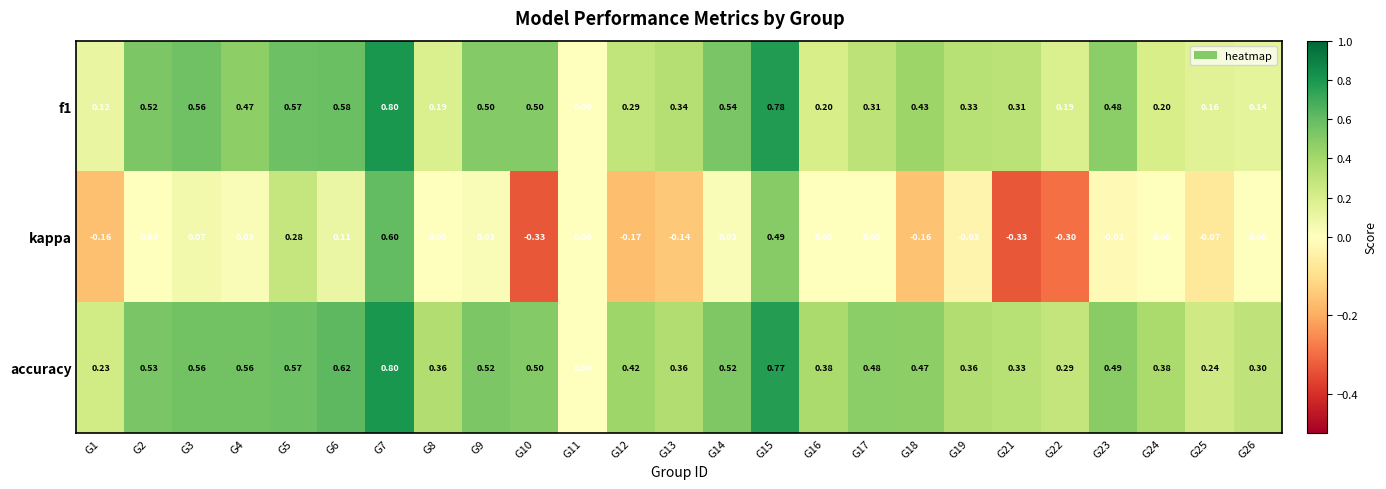

Which series has the largest total across all categories?

accuracy